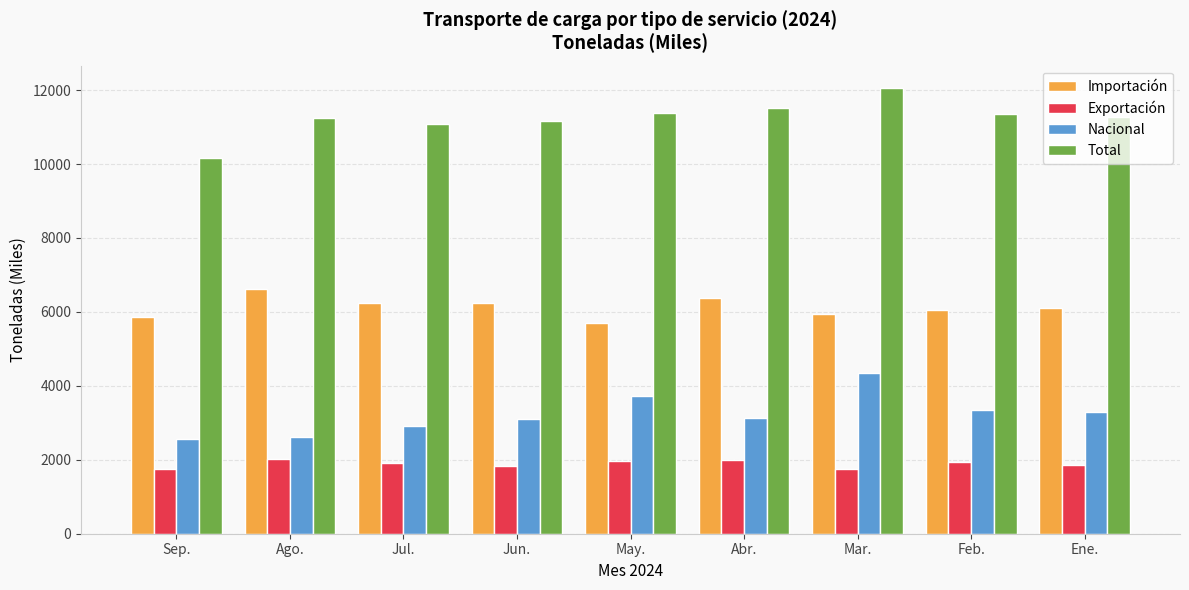

At Jul., list the series in order from smallest to largest.

Exportación, Nacional, Importación, Total